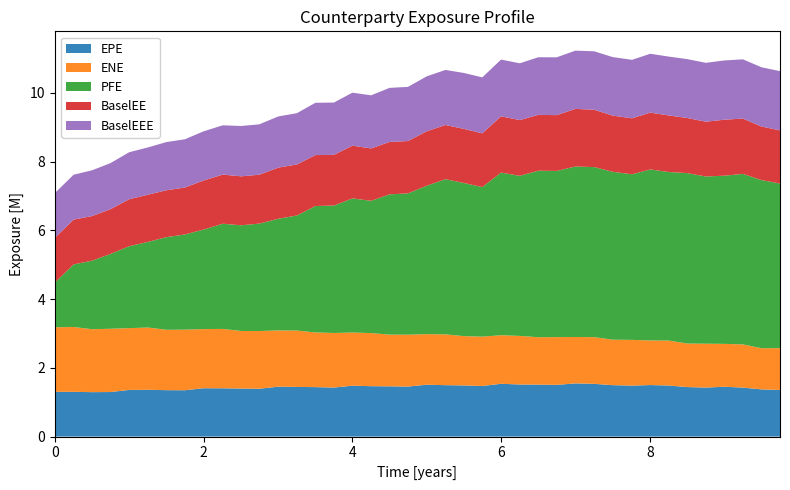

Reading left to right, what are all the values shown in this chart?

EPE: 1301556.0	1301699.9	1292411.2	1295930.5	1356722.1	1360994.5	1350355.7	1347558.6	1406463.9	1404628.5	1397002.4	1391371.4	1451473.5	1444456.9	1438590.5	1426087.6	1480089.8	1466164.6	1461792.5	1454729.3	1508238.7	1495859.5	1487506.1	1471959.3	1535631.7	1515034.1	1511682.2	1503839.0	1547374.2	1533737.5	1495882.6	1482380.3	1499045.5	1485117.0	1439966.6	1425531.7	1449985.4	1424914.9	1372754.0	1356212.1
ENE: 1878782.2	1886124.0	1830579.0	1840606.1	1798192.1	1811208.0	1756018.1	1763207.0	1720239.1	1727369.1	1674829.0	1678290.9	1636627.9	1639236.5	1590524.2	1587722.2	1545874.3	1544824.9	1503509.1	1509510.8	1472324.3	1477843.8	1434297.7	1434946.3	1412518.1	1413553.2	1378205.8	1389965.3	1348882.8	1358572.7	1322869.9	1330640.3	1297402.2	1307022.4	1266599.9	1275773.7	1246604.5	1256915.4	1197364.4	1215982.2
PFE: 1301556.0	1819570.4	1995163.5	2175674.9	2382875.0	2490680.1	2694945.0	2768447.0	2895389.0	3059333.0	3074337.0	3125038.0	3248928.0	3347529.0	3677338.4	3707504.4	3902361.0	3847277.0	4080939.0	4110195.0	4316530.0	4513718.0	4454537.0	4351086.0	4730801.0	4656909.0	4844403.0	4834310.0	4959802.0	4947327.0	4883406.0	4817340.8	4974450.0	4903582.3	4957862.8	4864123.7	4892380.4	4959942.0	4892467.5	4788225.0
BaselEE: 1301556.0	1303879.4	1296717.4	1302467.7	1366037.7	1372919.9	1364946.4	1364856.4	1427444.5	1429031.9	1424619.8	1422107.0	1487145.1	1484166.2	1482343.7	1473642.1	1533795.4	1524402.2	1524854.0	1522422.1	1583670.4	1576543.8	1573549.0	1562811.4	1636522.8	1621217.3	1624225.0	1622315.6	1676164.0	1668790.8	1634796.3	1627517.6	1653009.3	1645288.8	1602709.6	1594044.5	1628951.1	1608548.7	1557185.4	1545884.7
BaselEEE: 1301556.0	1306073.4	1331594.4	1339511.7	1367766.4	1375576.2	1401311.6	1403600.2	1429285.2	1434398.2	1464221.5	1465886.7	1488985.8	1491824.9	1521440.4	1521440.4	1542116.1	1544419.9	1572580.7	1575198.8	1597253.1	1601486.1	1627257.7	1628112.7	1650878.5	1651895.5	1676041.5	1681887.5	1694689.5	1699962.5	1701898.6	1701898.6	1712304.8	1712304.8	1712610.8	1712878.2	1723511.7	1723511.7	1723511.7	1723511.7